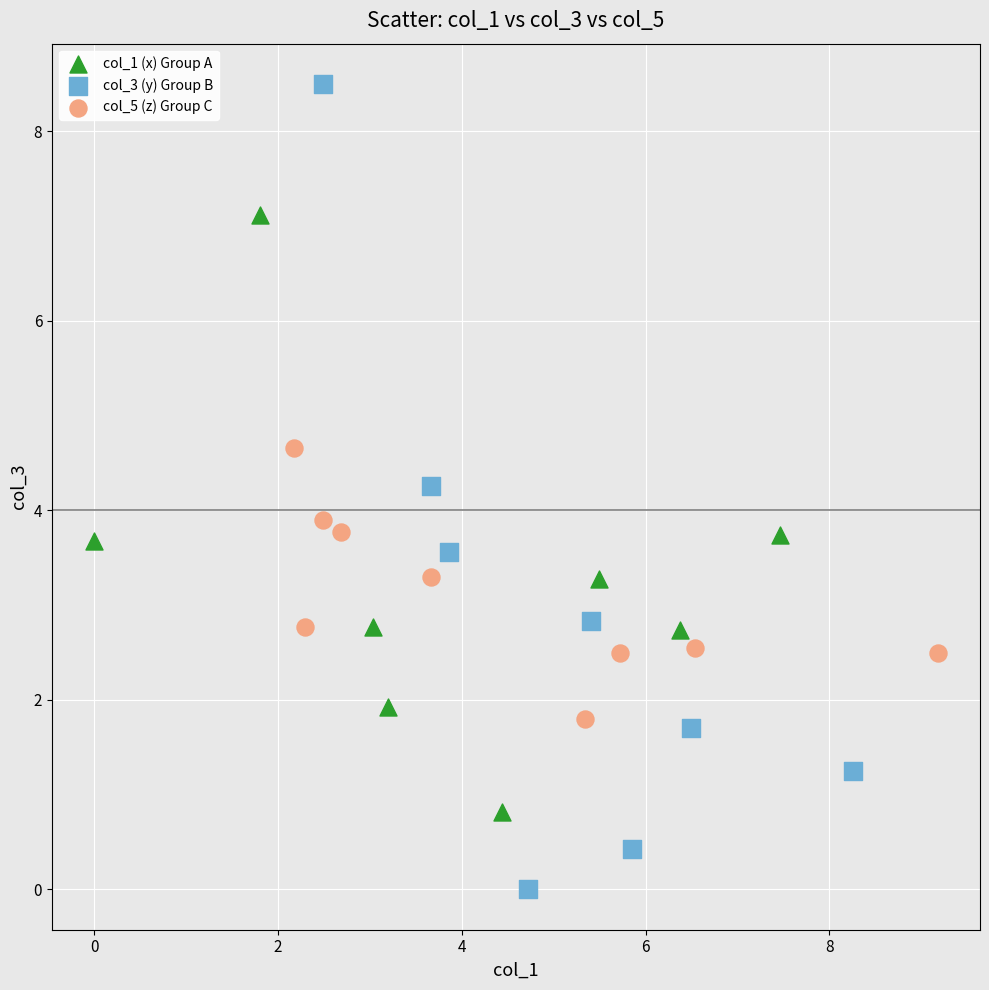

Which series reaches the minimum Y coordinate?

col_3 (y) Group B